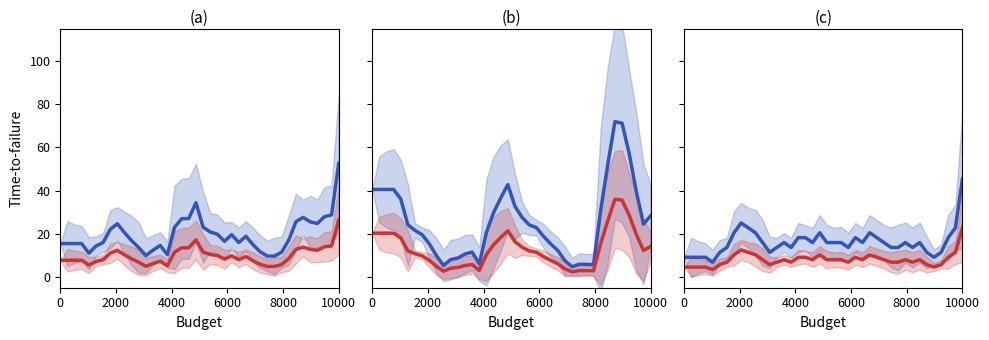

At which category does the chart reach its minimum across all series?

8000